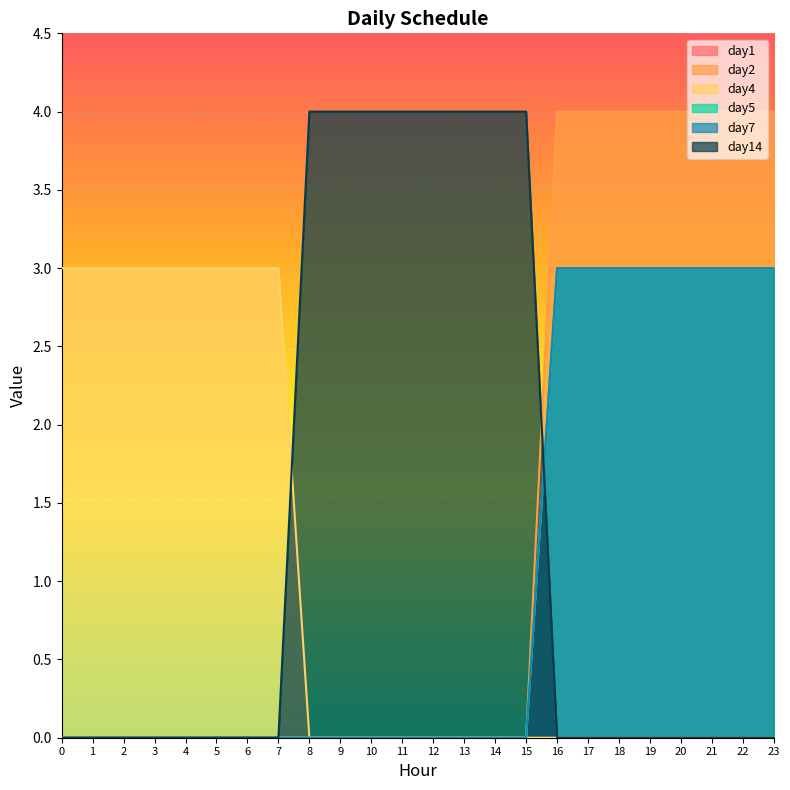

Reading left to right, transcribe all the data shown in this chart.

day1: 0=0	1=0	2=0	3=0	4=0	5=0	6=0	7=0	8=0	9=0	10=0	11=0	12=0	13=0	14=0	15=0	16=3	17=3	18=3	19=3	20=3	21=3	22=3	23=3
day2: 0=0	1=0	2=0	3=0	4=0	5=0	6=0	7=0	8=0	9=0	10=0	11=0	12=0	13=0	14=0	15=0	16=4	17=4	18=4	19=4	20=4	21=4	22=4	23=4
day4: 0=3	1=3	2=3	3=3	4=3	5=3	6=3	7=3	8=0	9=0	10=0	11=0	12=0	13=0	14=0	15=0	16=0	17=0	18=0	19=0	20=0	21=0	22=0	23=0
day5: 0=0	1=0	2=0	3=0	4=0	5=0	6=0	7=0	8=0	9=0	10=0	11=0	12=0	13=0	14=0	15=0	16=3	17=3	18=3	19=3	20=3	21=3	22=3	23=3
day7: 0=0	1=0	2=0	3=0	4=0	5=0	6=0	7=0	8=0	9=0	10=0	11=0	12=0	13=0	14=0	15=0	16=3	17=3	18=3	19=3	20=3	21=3	22=3	23=3
day14: 0=0	1=0	2=0	3=0	4=0	5=0	6=0	7=0	8=4	9=4	10=4	11=4	12=4	13=4	14=4	15=4	16=0	17=0	18=0	19=0	20=0	21=0	22=0	23=0